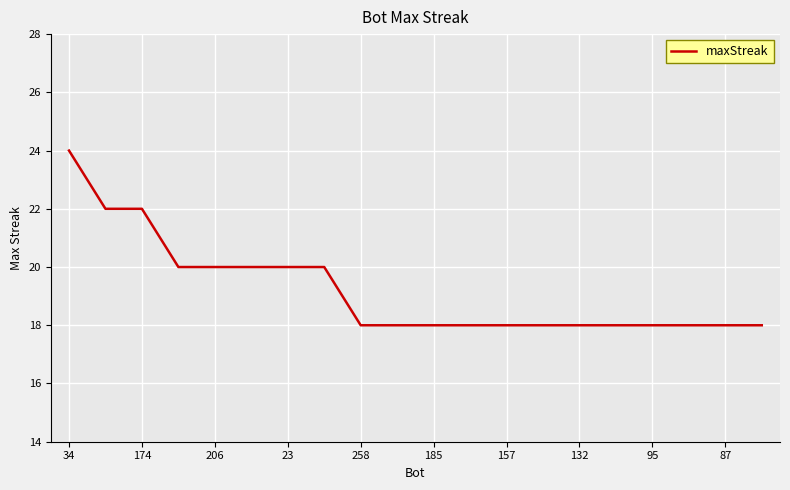

What is the minimum value shown in the chart?

18